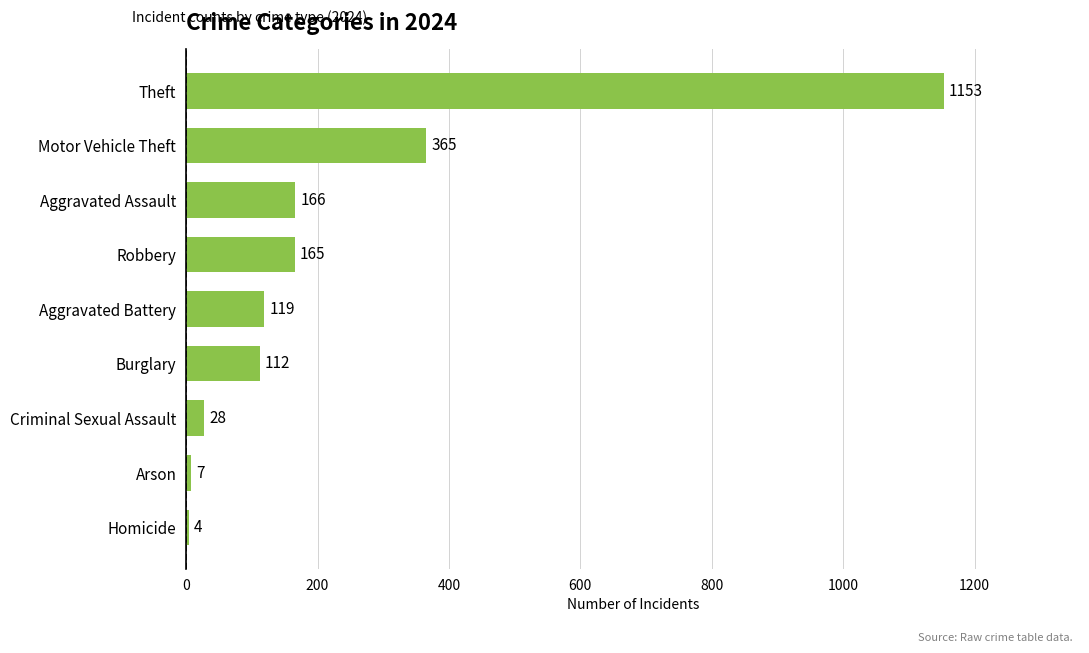

What is the sum of the values at Robbery and Burglary?

277